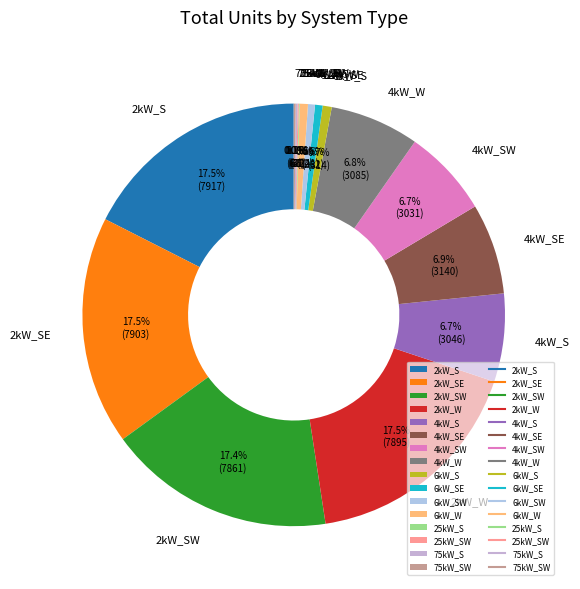

Does any single category account for the majority?

No